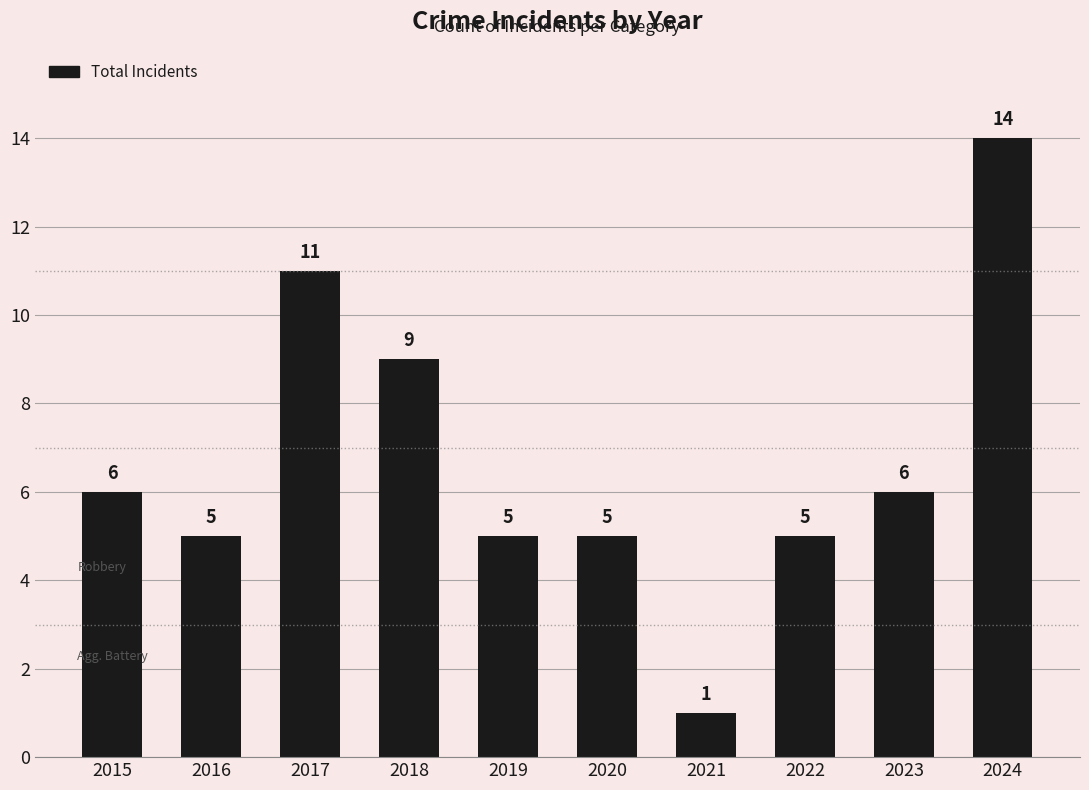

What is the ratio of the value at 2016 to the value at 2021?

5.0